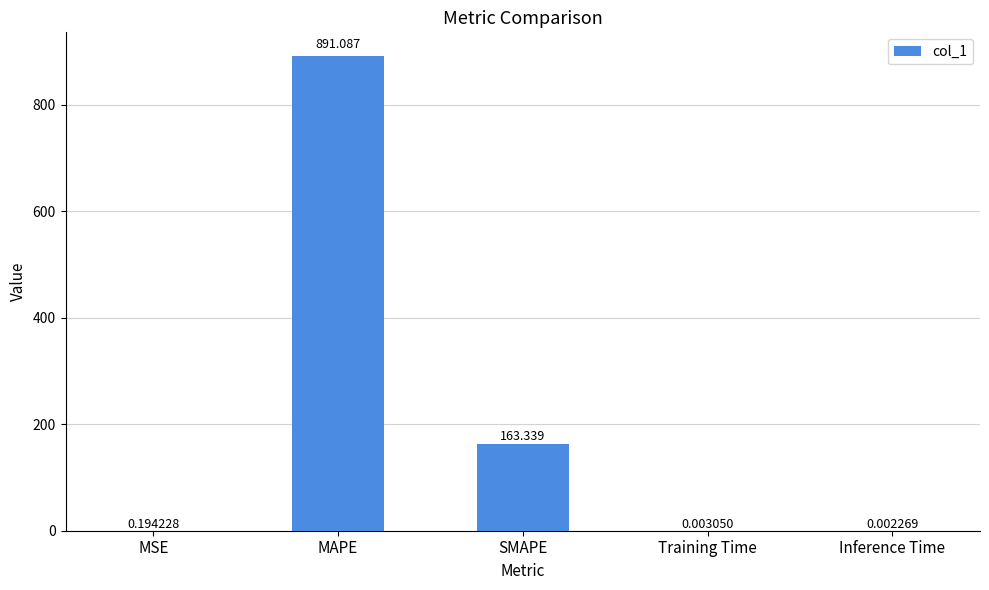

At which category does the chart reach its peak across all series?

MAPE